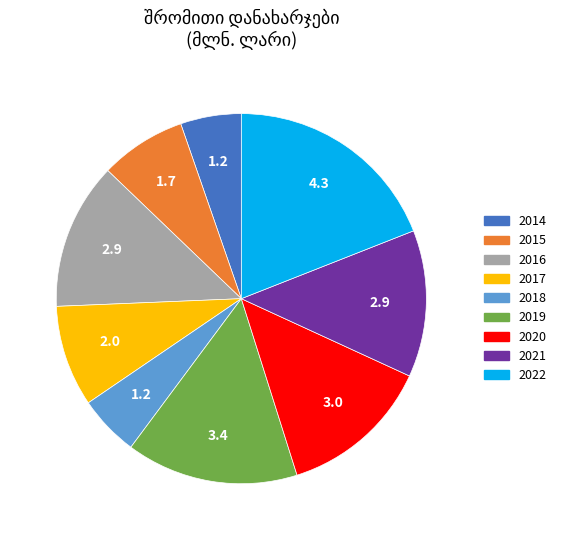

Which slice is the largest?

2022